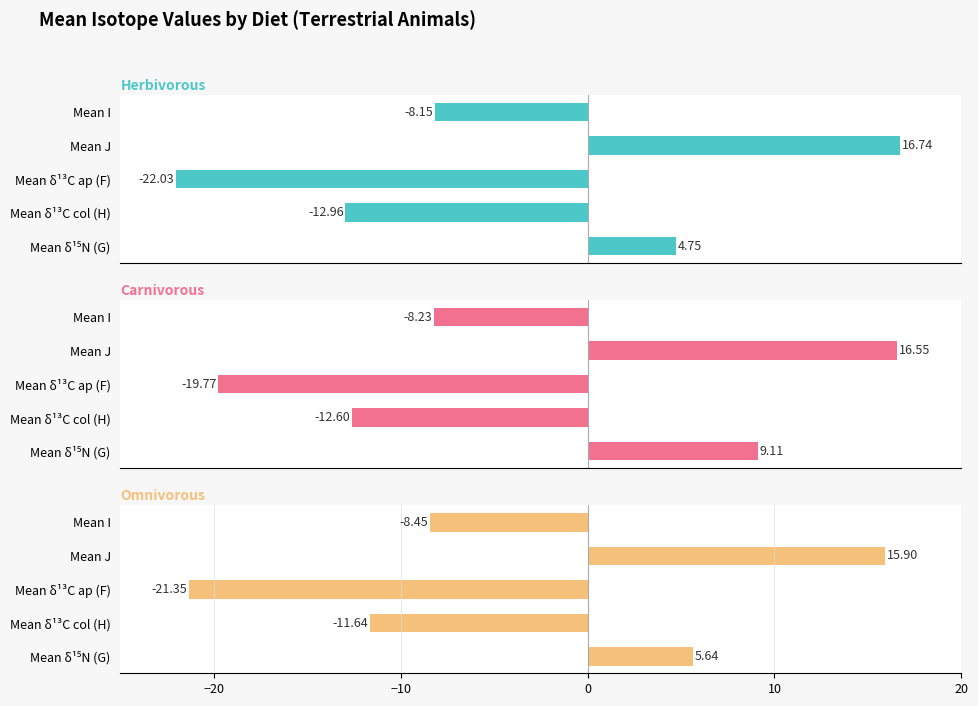

Which series has the largest total across all categories?

carnivorous